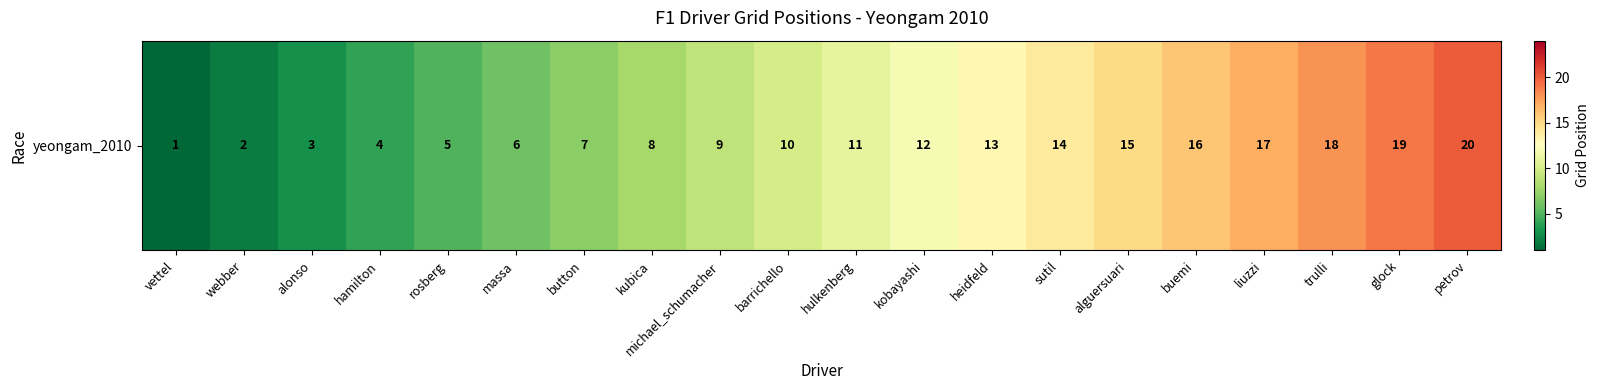

Reading right to left, list all the values displayed in this chart.

petrov=20	glock=19	trulli=18	liuzzi=17	buemi=16	alguersuari=15	sutil=14	heidfeld=13	kobayashi=12	hulkenberg=11	barrichello=10	michael_schumacher=9	kubica=8	button=7	massa=6	rosberg=5	hamilton=4	alonso=3	webber=2	vettel=1